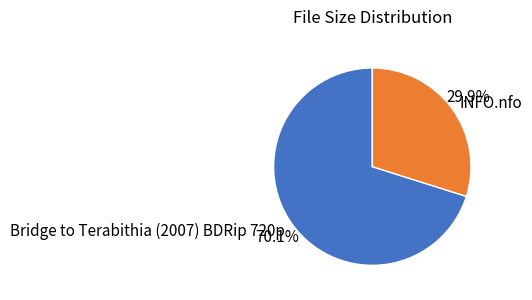

Is INFO.nfo the majority of the pie?

No